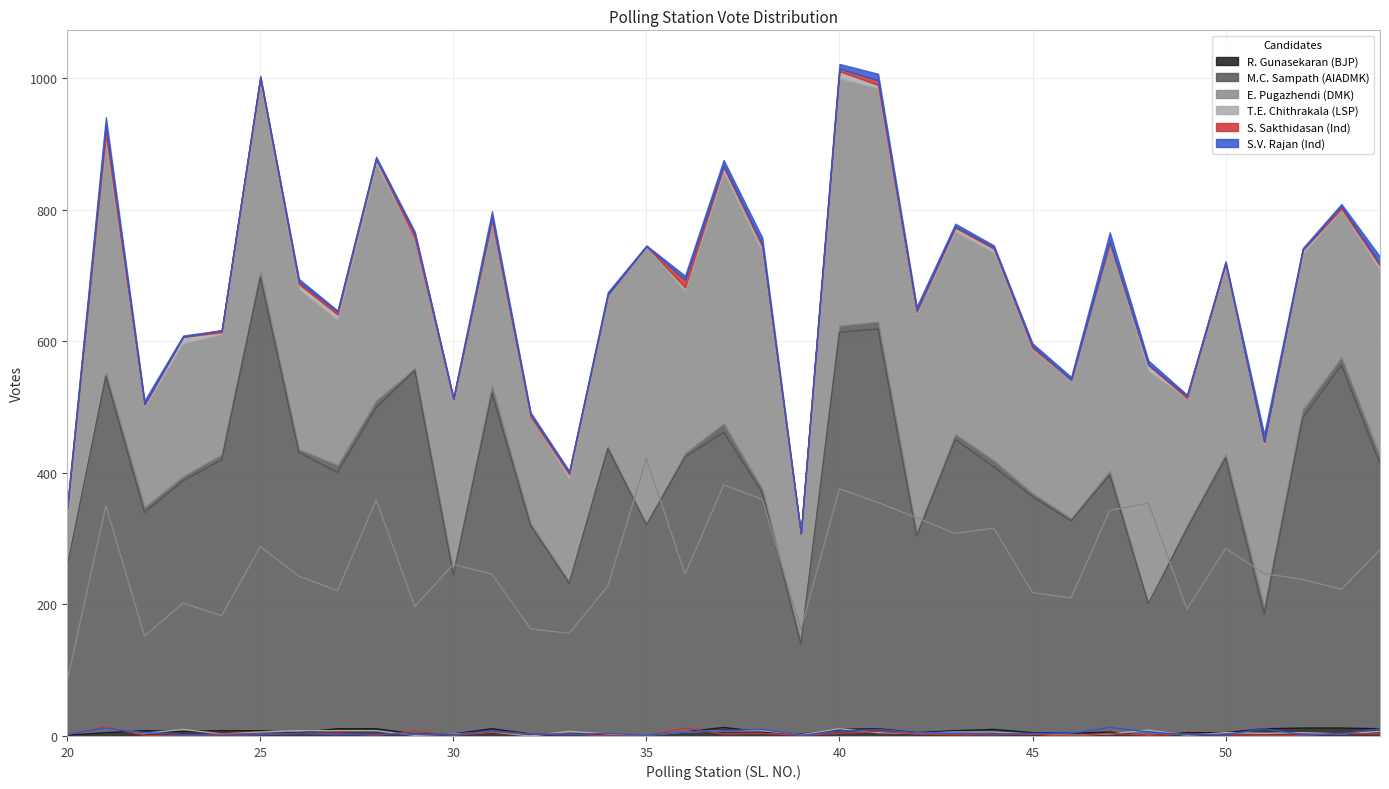

At which category does S. Sakthidasan (Ind) reach its first local peak?

21